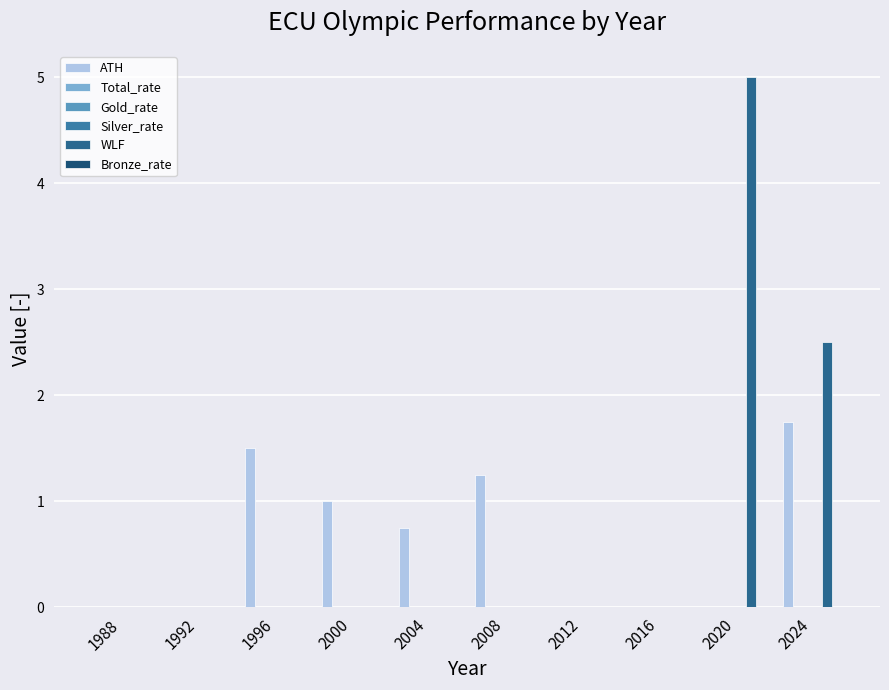

How many distinct data groups are displayed?

6